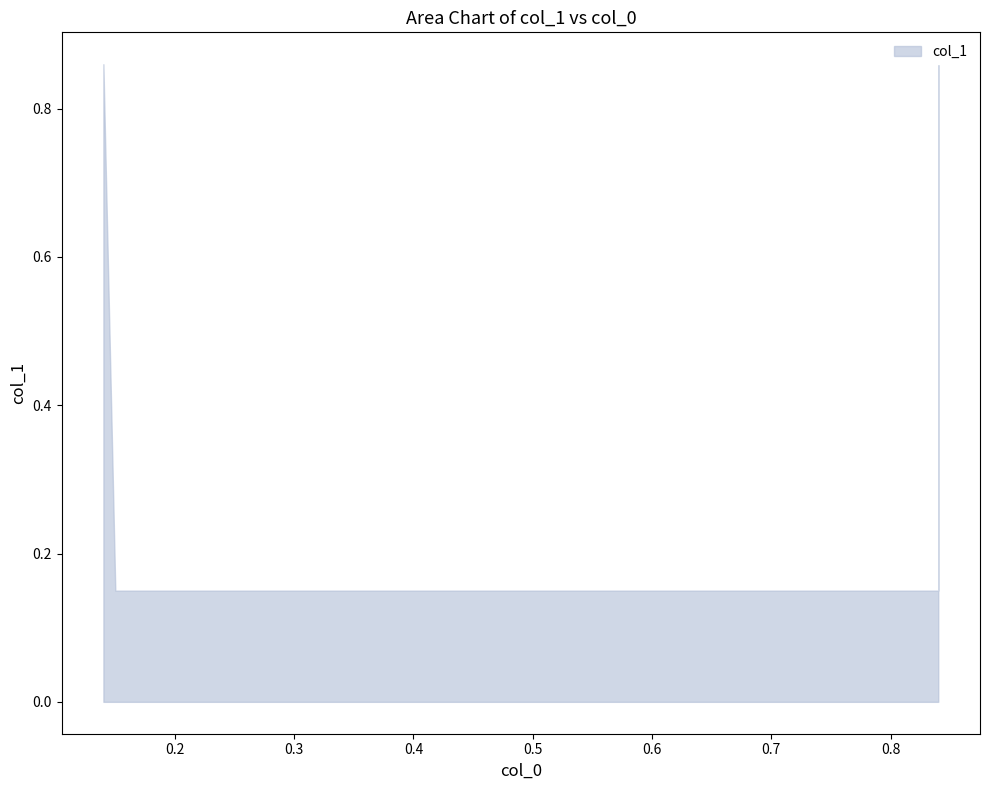

What is the smallest value displayed?

0.1